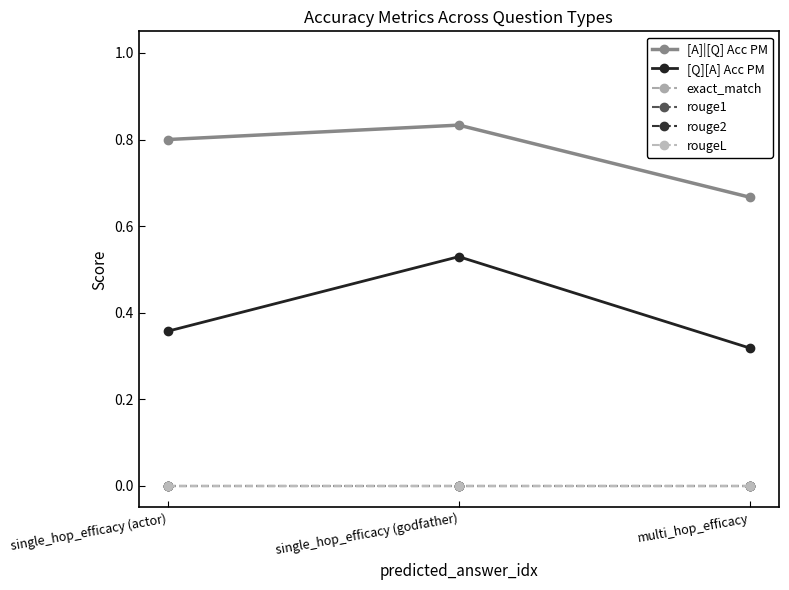

Is this an area chart (filled region under the line)?

No